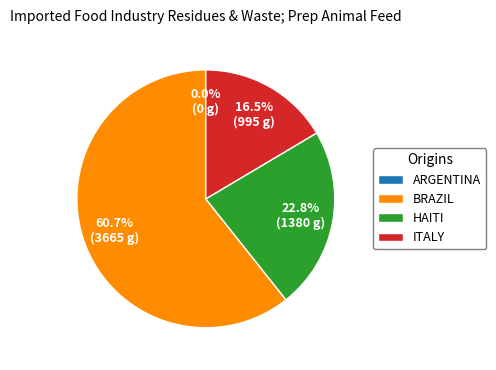

Which category accounts for the majority?

BRAZIL